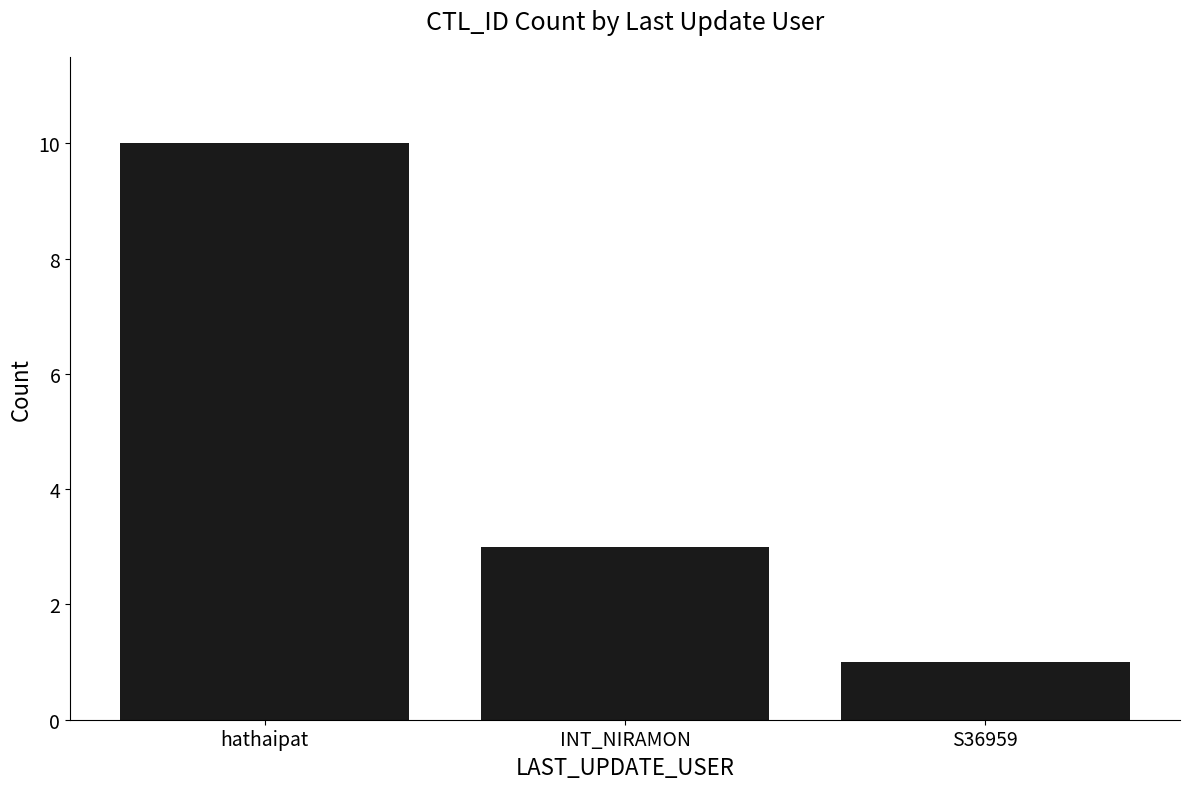

How many bars are there in total?

3